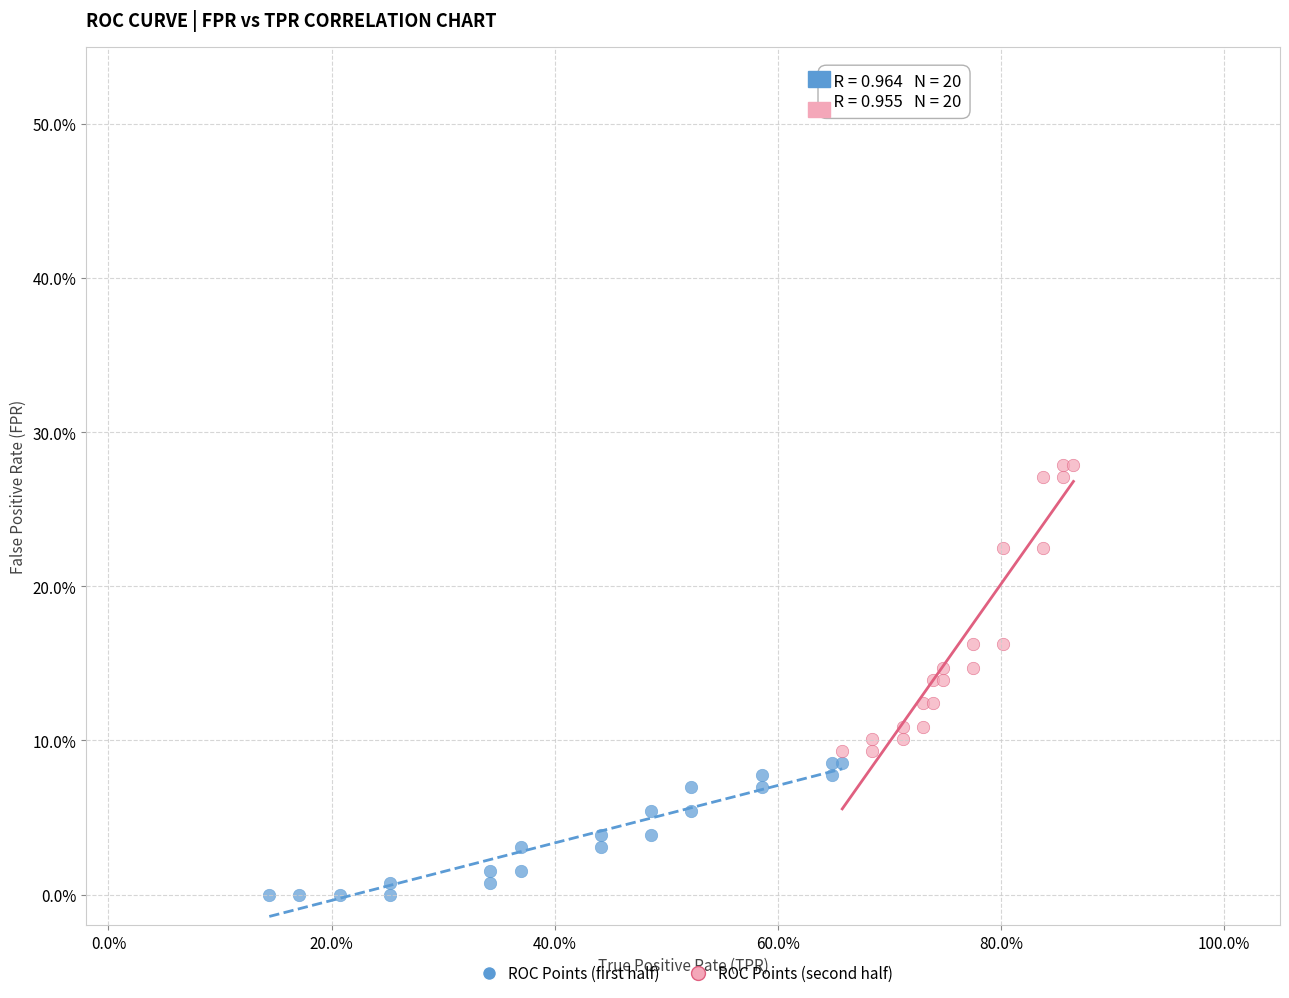

Which series has the largest Y range (max minus min)?

ROC Points (second half)